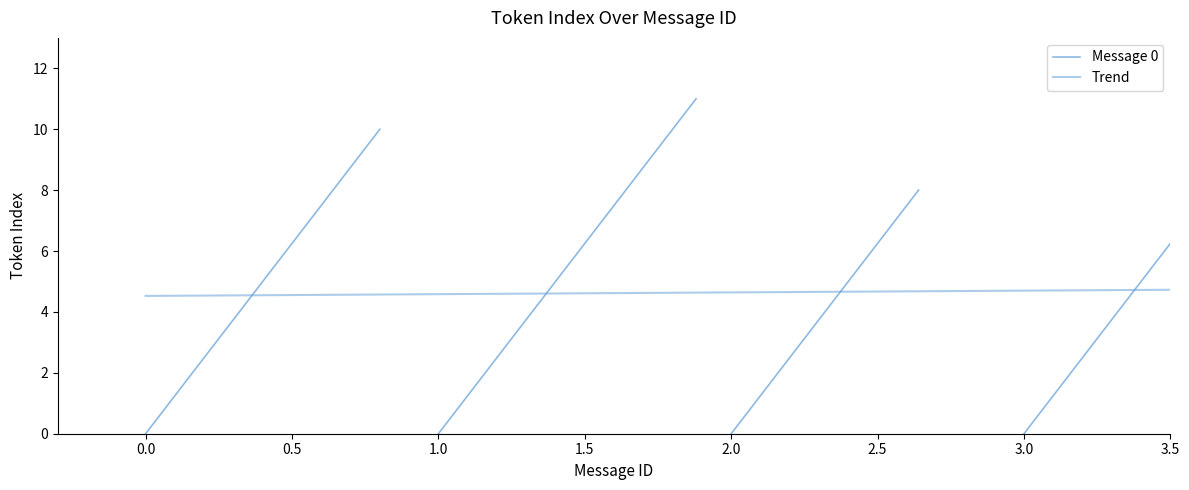

Reading left to right, extract all data points from this chart.

0	1	2	3	4	5	6	7	8	9	10	0	1	2	3	4	5	6	7	8	9	10	11	0	1	2	3	4	5	6	7	8	0	1	2	3	4	5	6	7